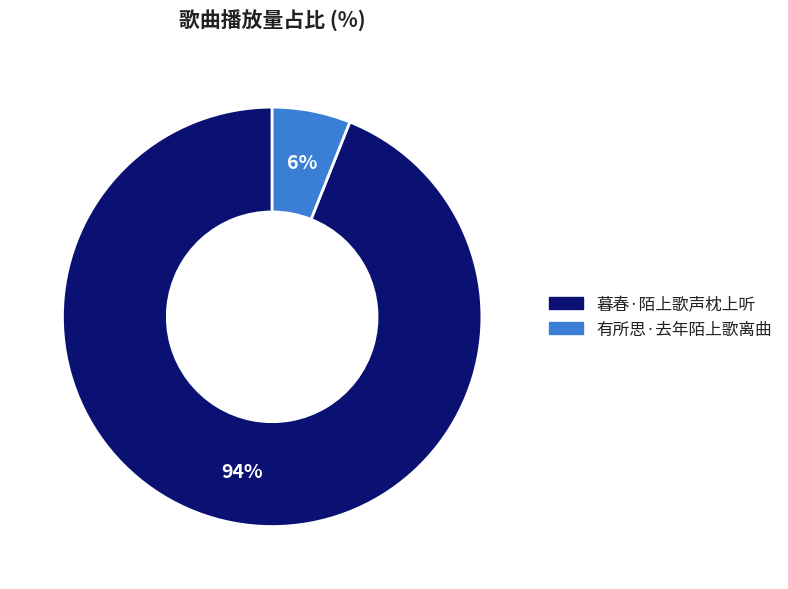

Rank the categories by value from lowest to highest.

有所思·去年陌上歌离曲, 暮春·陌上歌声枕上听